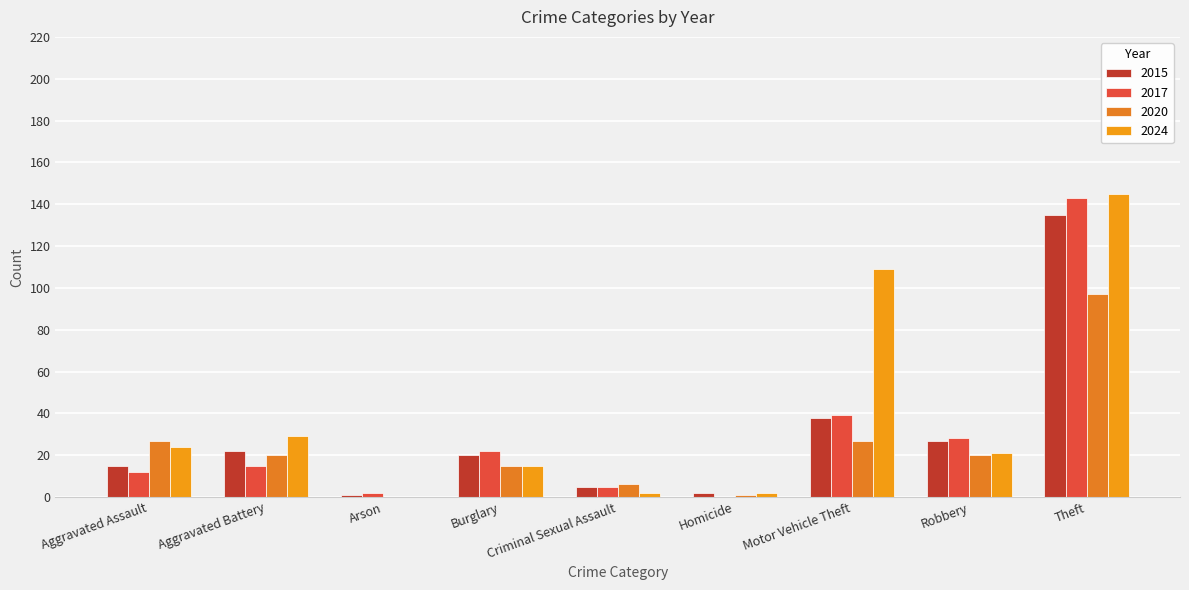

Reading right to left, list all the values displayed in this chart.

2015: 135	27	38	2	5	20	1	22	15
2017: 143	28	39	0	5	22	2	15	12
2020: 97	20	27	1	6	15	0	20	27
2024: 145	21	109	2	2	15	0	29	24